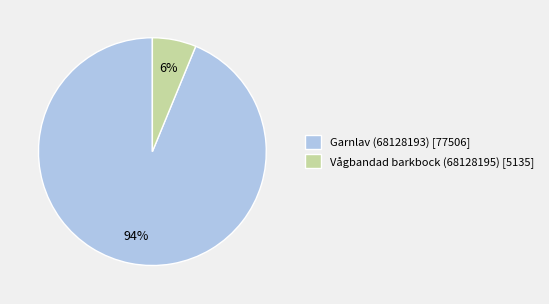

How many segments does this pie chart have?

2